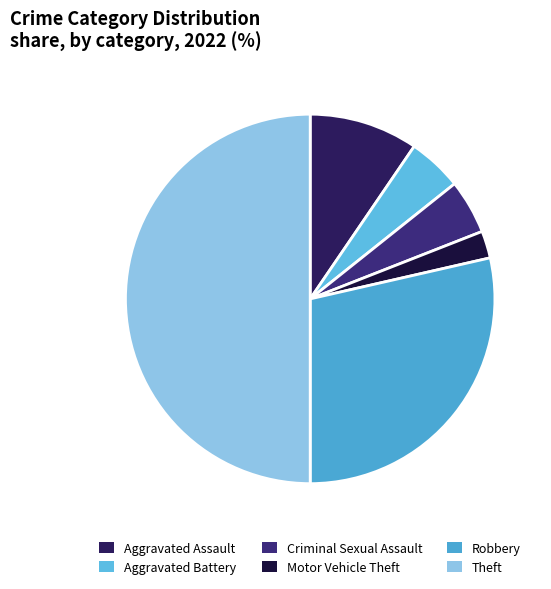

What is the total percentage of Aggravated Battery and Theft?

54.8%